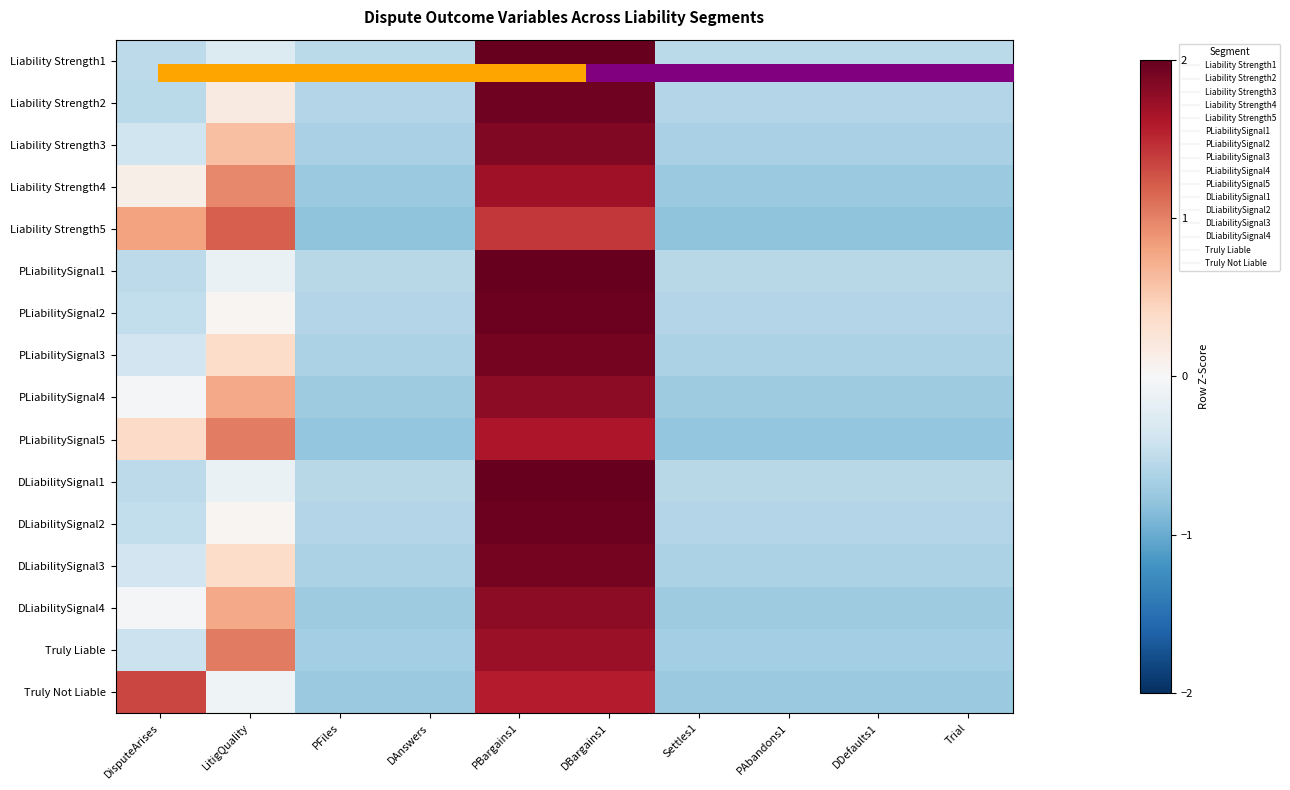

Is the value of PLiabilitySignal5 at DisputeArises greater than the value of DLiabilitySignal4 at PBargains1?

No